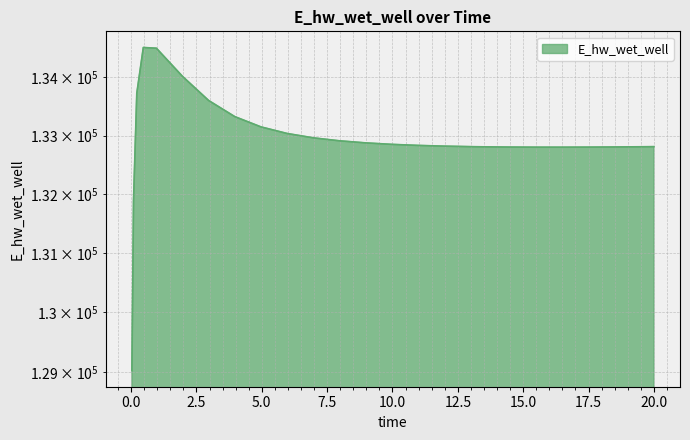

What is the sum of the values at 0.21875 and 4.96875?

266875.6